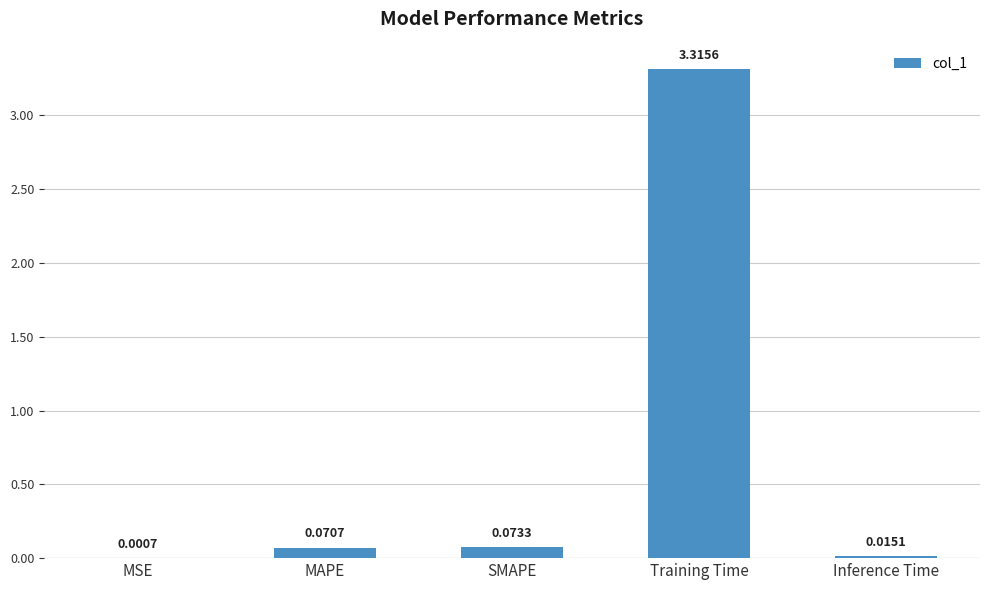

Are the bars horizontal?

No